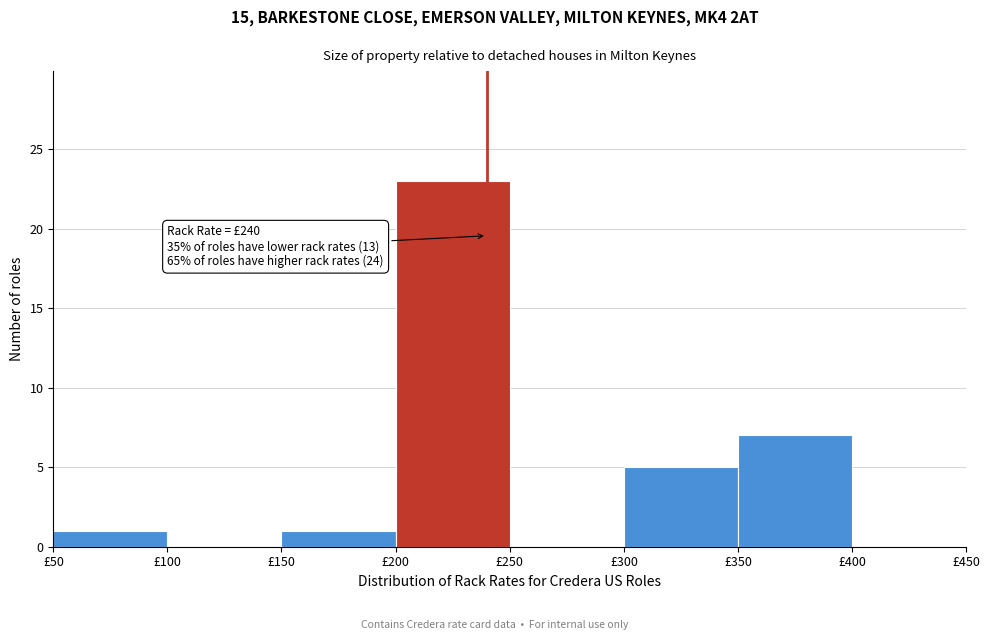

Over which range of the x-axis is the bar tallest?

200 to 250